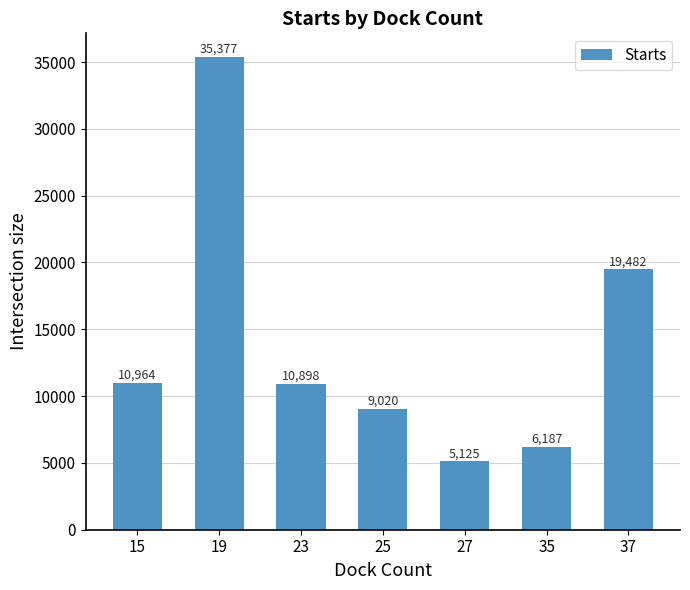

How many data points are less than 10898?

3